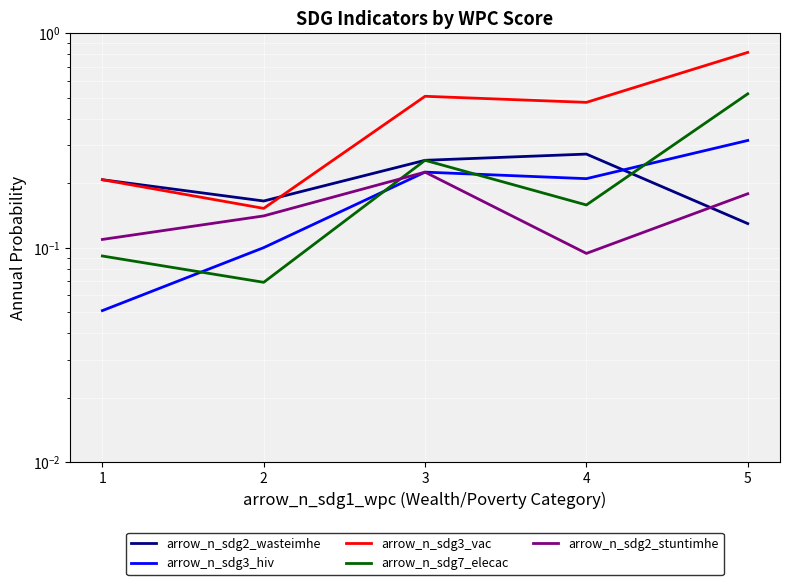

Is it true that arrow_n_sdg2_wasteimhe equals 0.1 at 1?

False